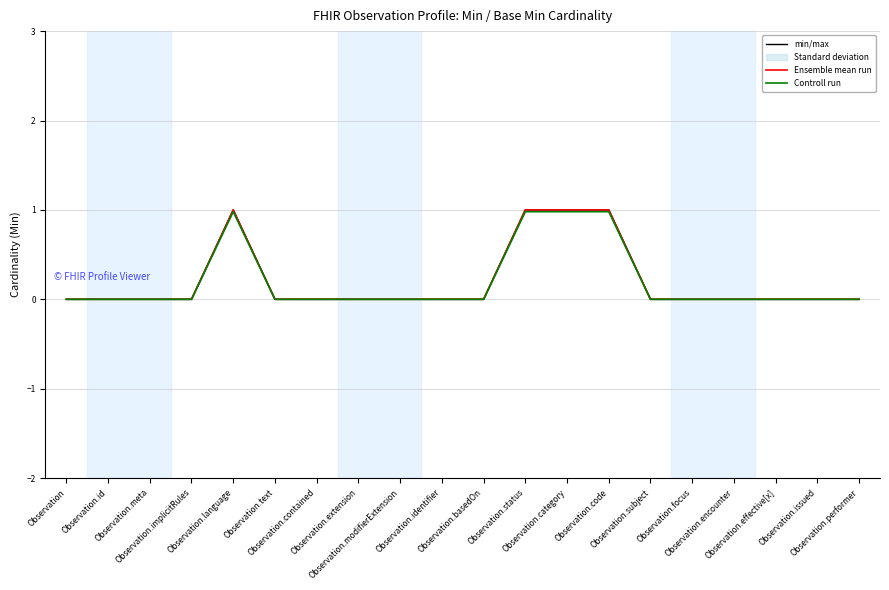

Which series has the largest total across all categories?

min/max